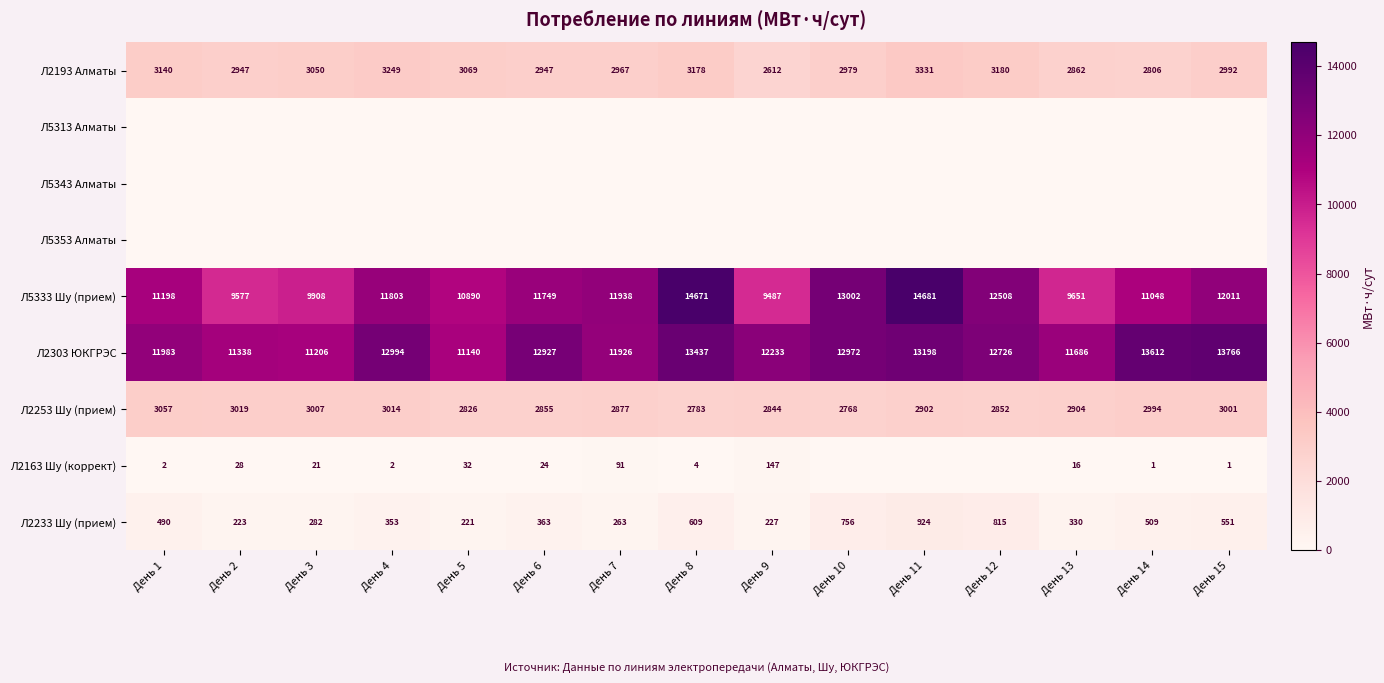

True or false: Л2193 Алматы has a value of 1735 at День 15.

False